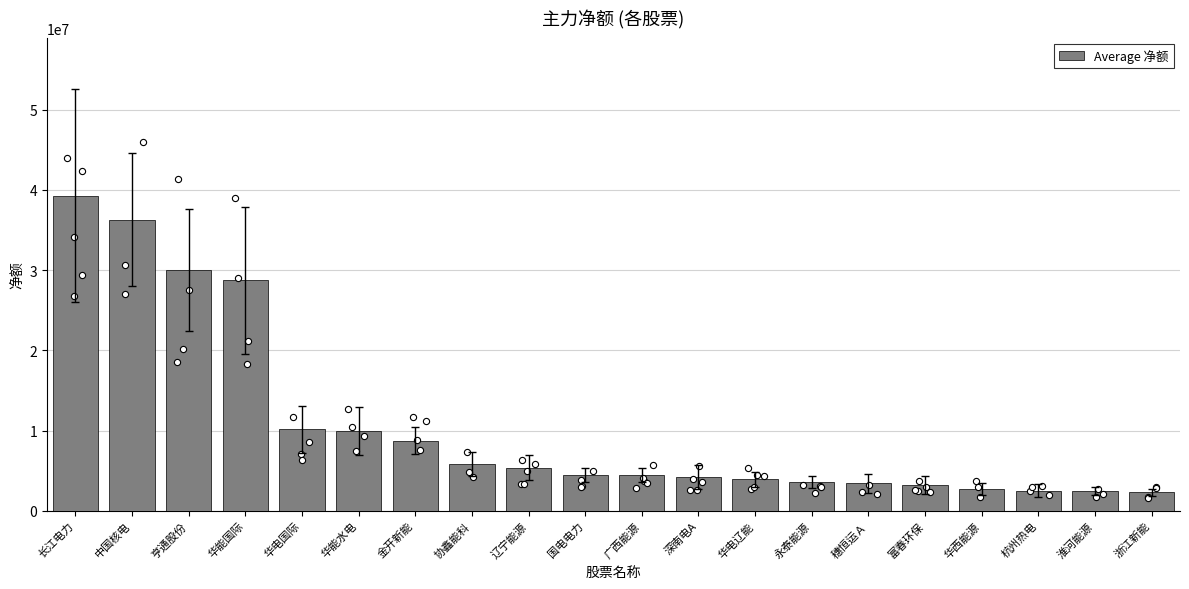

What is the change in value from 协鑫能科 to 富春环保?

-2648048